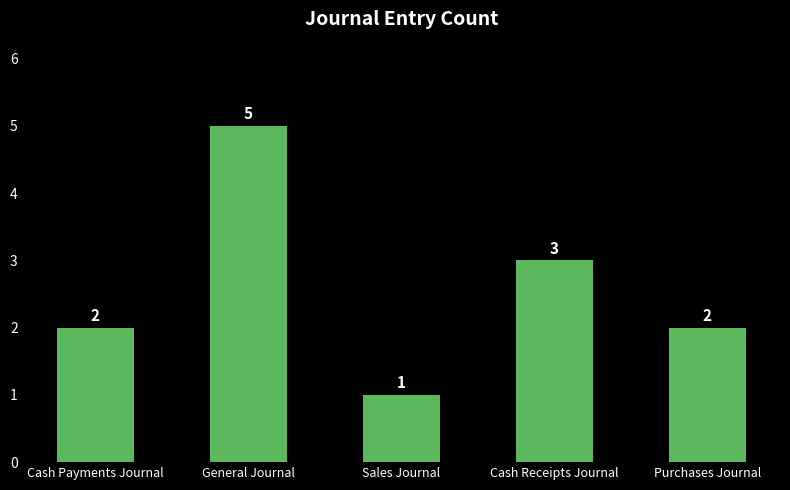

Reading left to right, list all the values displayed in this chart.

2	5	1	3	2